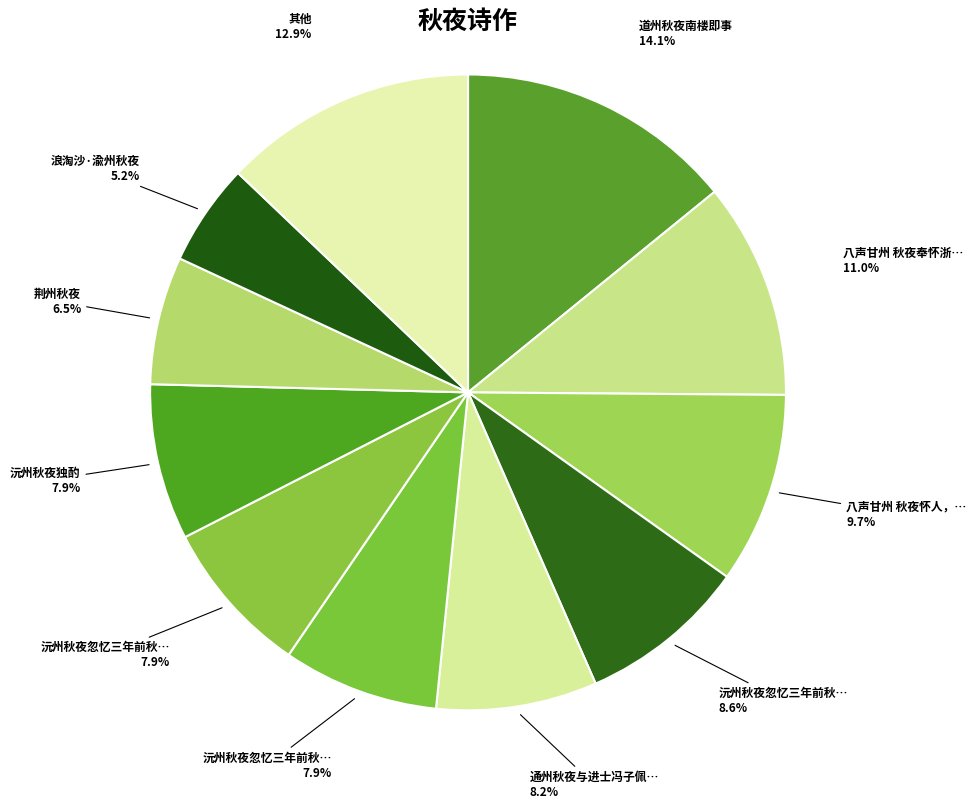

How many slices are in this pie chart?

11